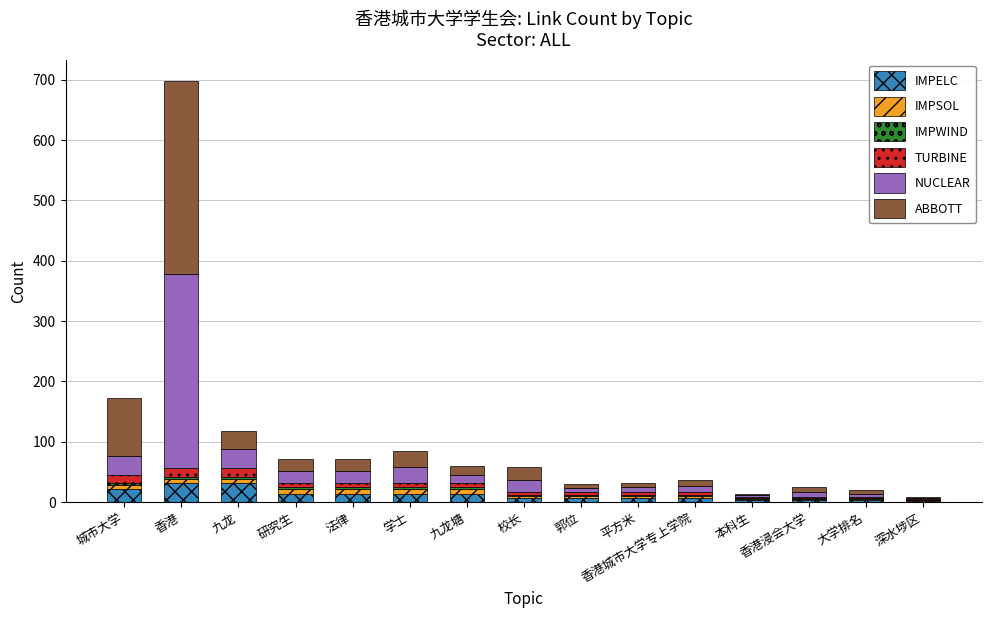

What is the highest value of the IMPELC series?

31